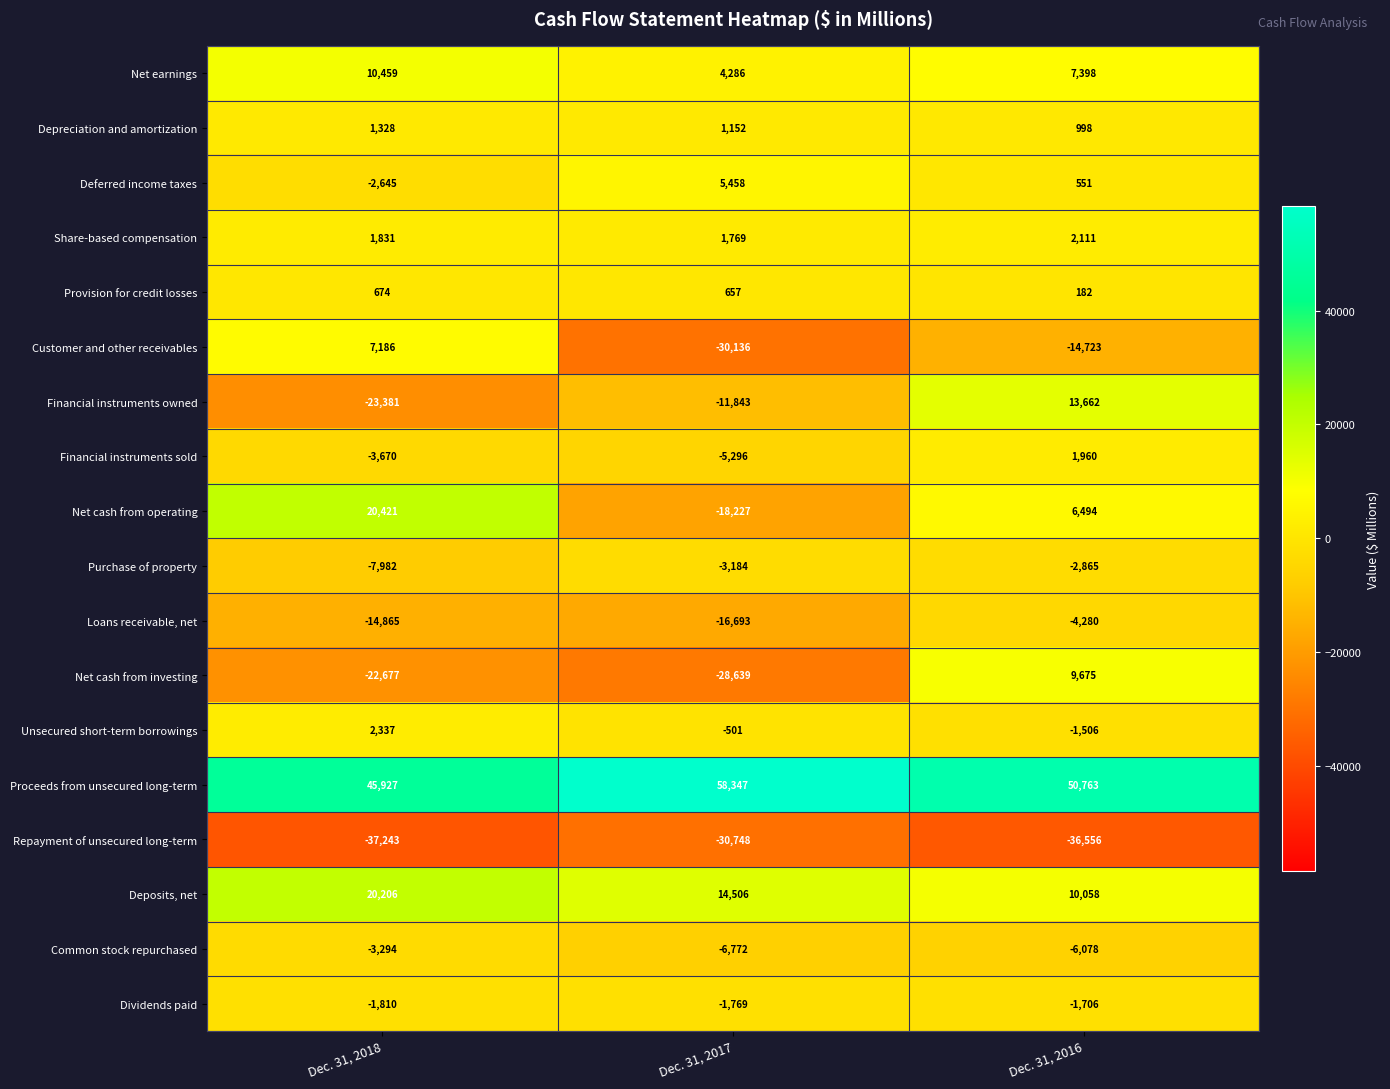

At which category does the chart reach its minimum across all series?

Dec. 31, 2018